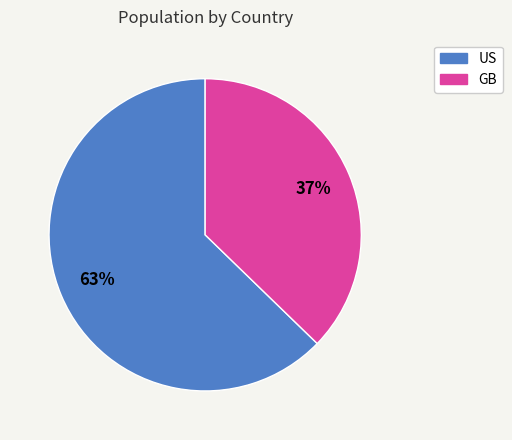

How many segments does this pie chart have?

2